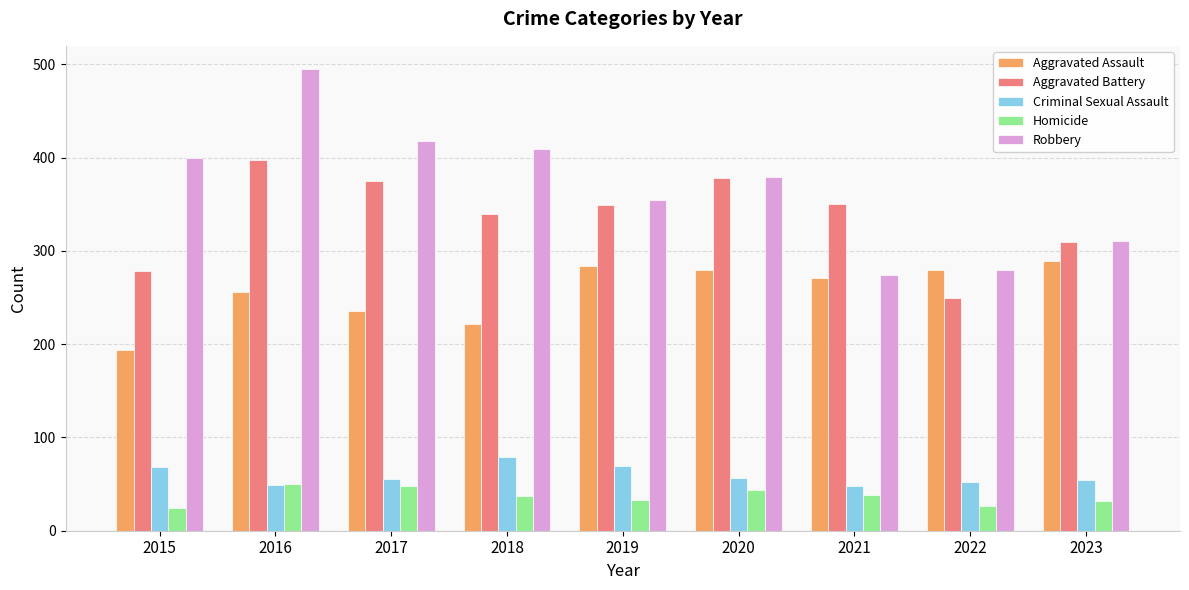

What is the difference between the maximum and second lowest values in the Criminal Sexual Assault series?

30